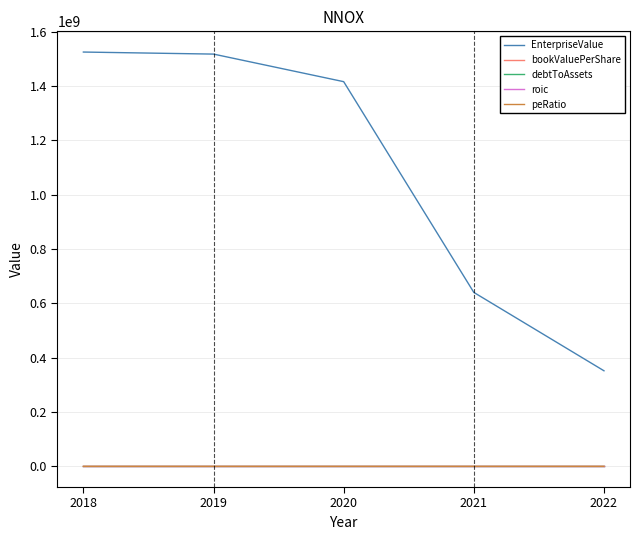

How many categories are shown in the chart?

5